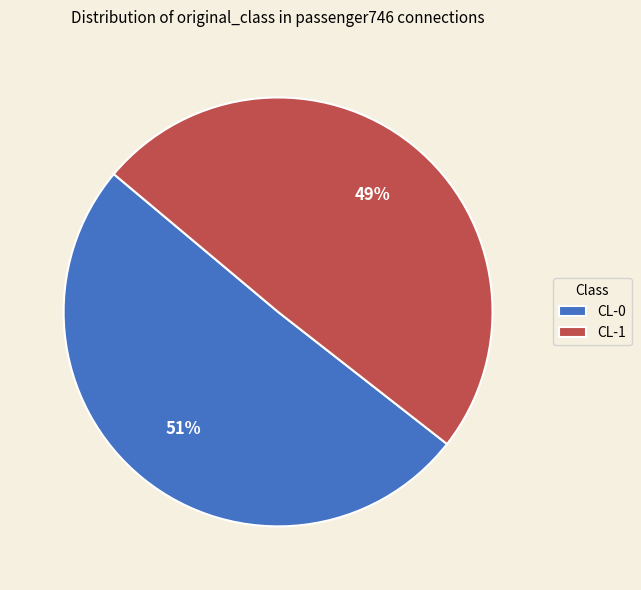

Which has a higher value, CL-0 or CL-1?

CL-0